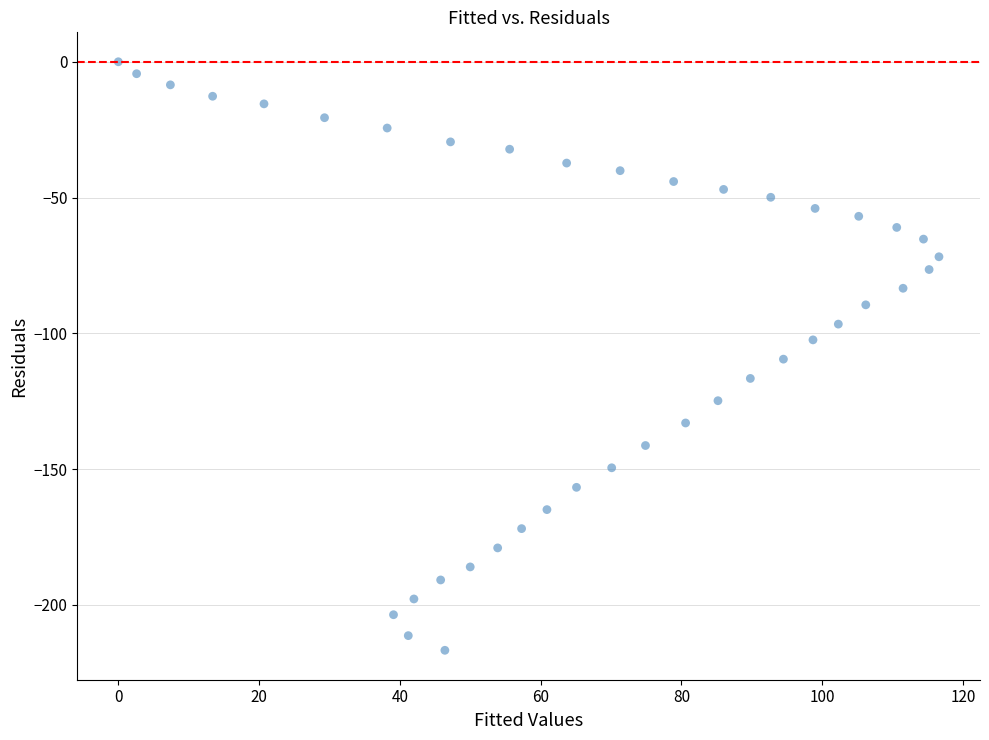

What is the range of Y values (max minus min)?

216.7